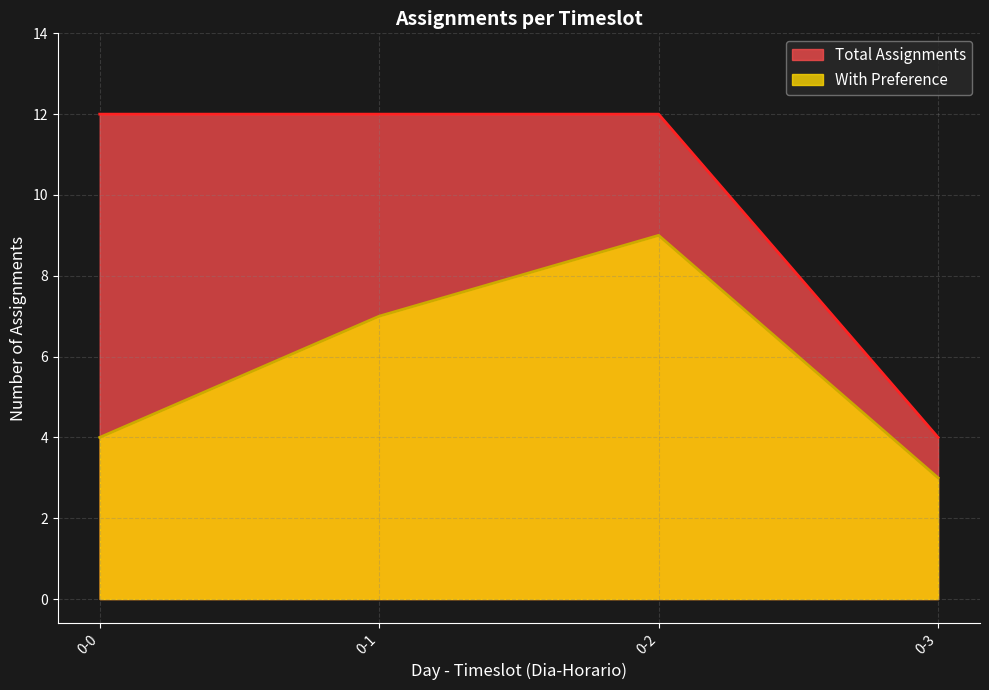

What is the total value across all series at 0-1?

19